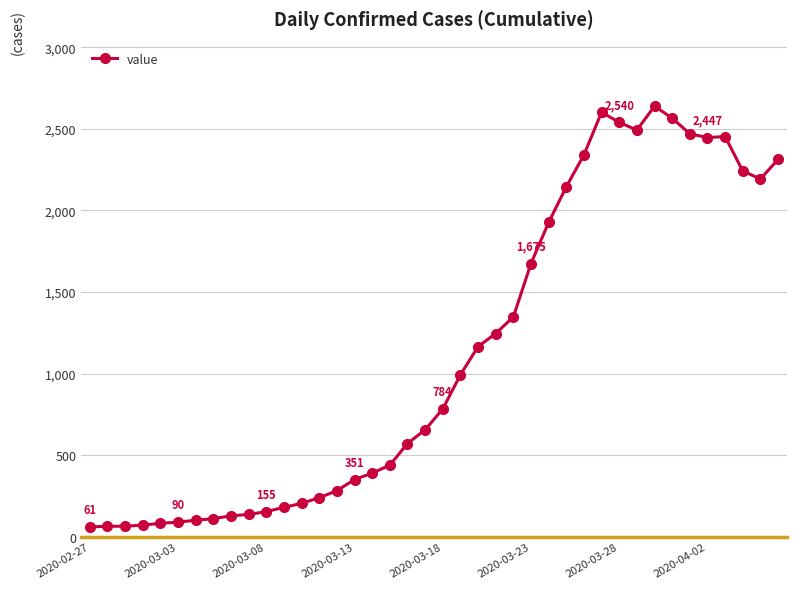

True or false: the data has more than 2 interior local peaks.

True